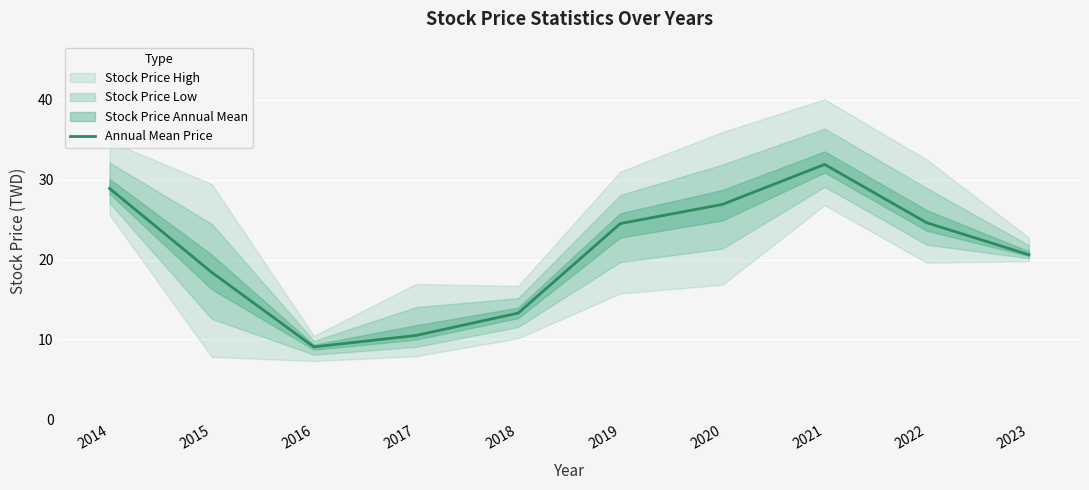

What is the ratio of the value at 2023 to the value at 2014?

0.7